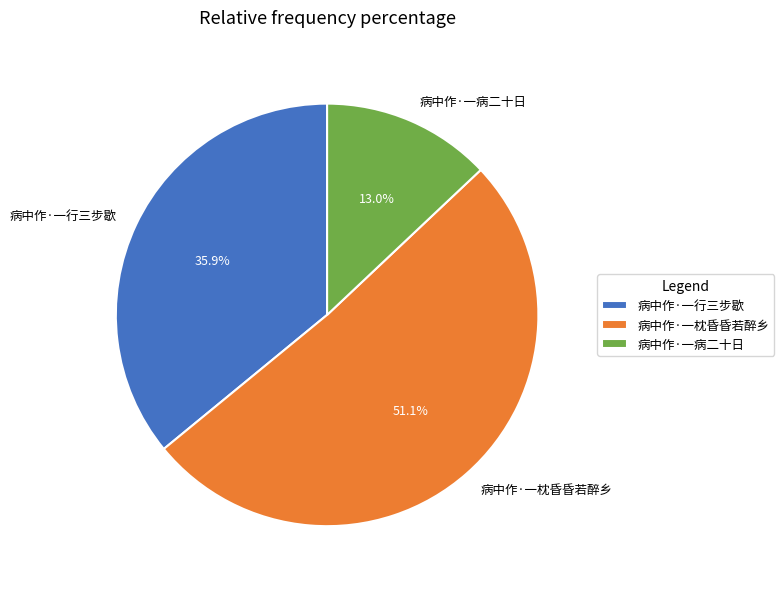

True or false: 病中作·一病二十日 accounts for 13% of the total.

True